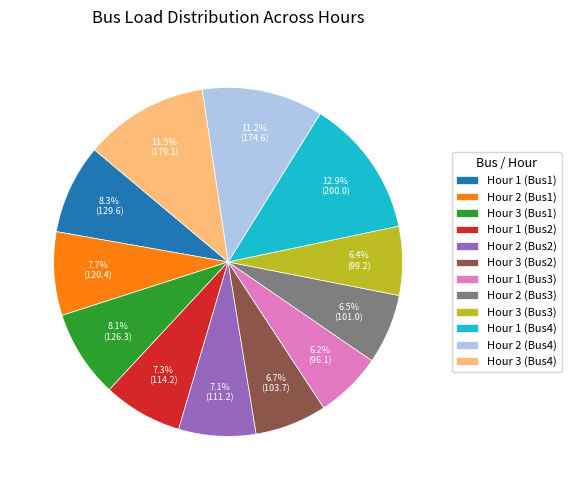

Count the number of slices in the pie.

12